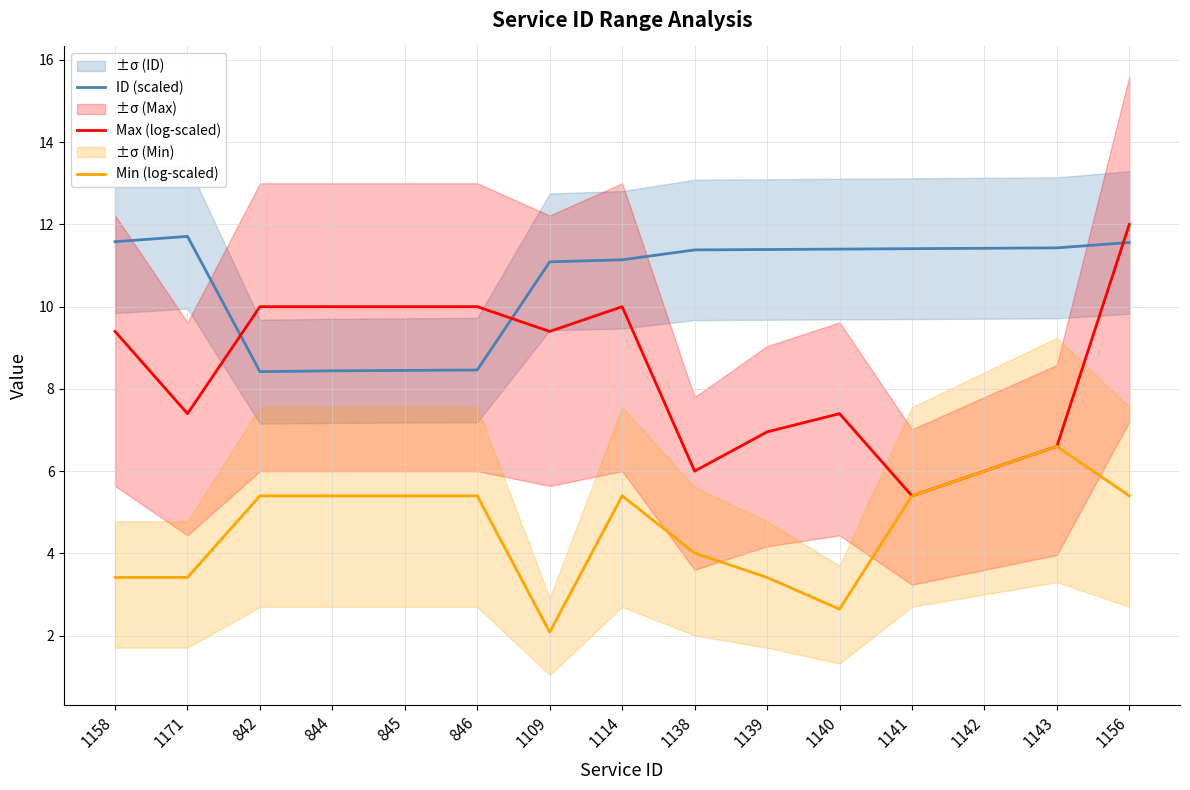

What is the maximum value shown in the chart?

12.0